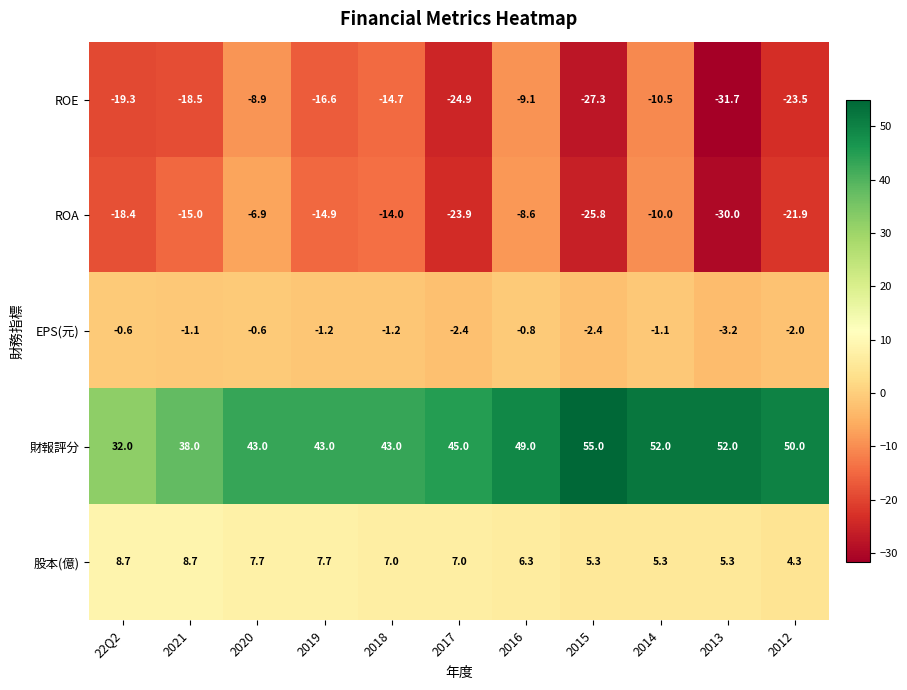

At how many categories does at least one series exceed 33?

10